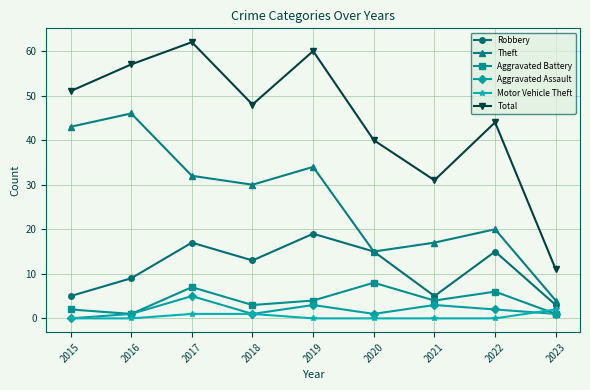

What is the difference between the maximum and minimum values in the Aggravated Assault series?

5